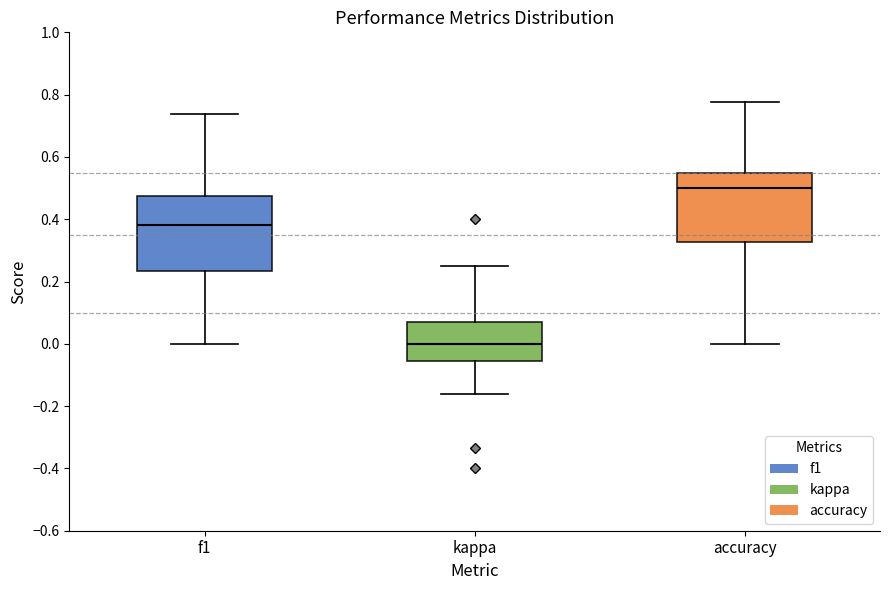

Where is the lower edge of the box for kappa on the y-axis? The values are not printed on the chart, so give them approximately, as read against the axis.

-0.06